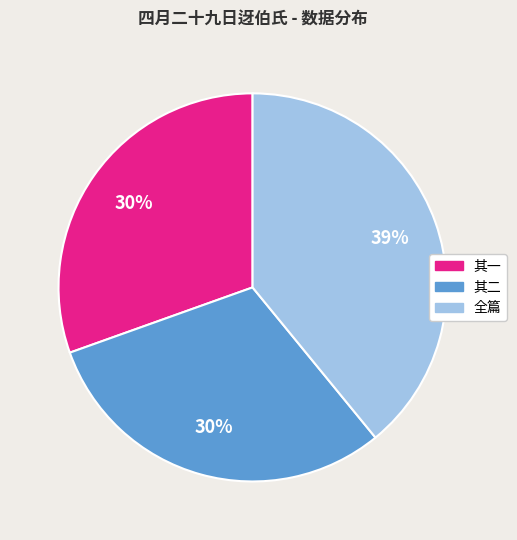

To the nearest percent, what percentage of the pie is 全篇?

39%